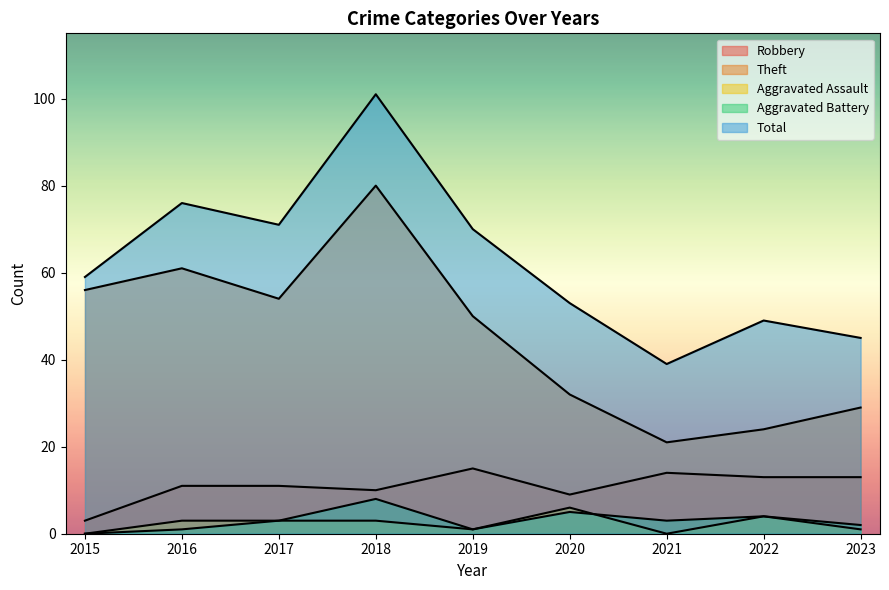

At which category is the sum across all series the highest?

2018